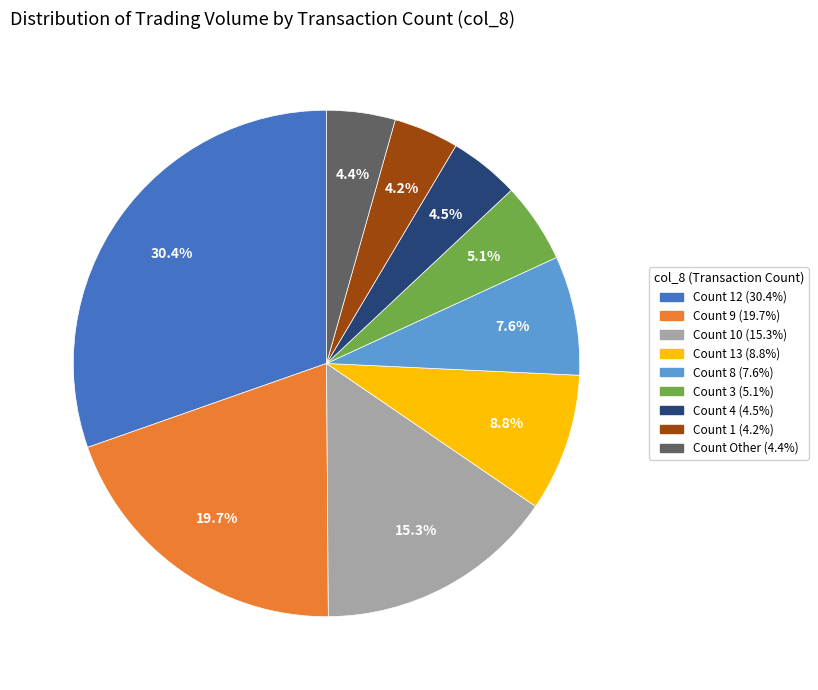

Is there a majority slice in this chart?

No